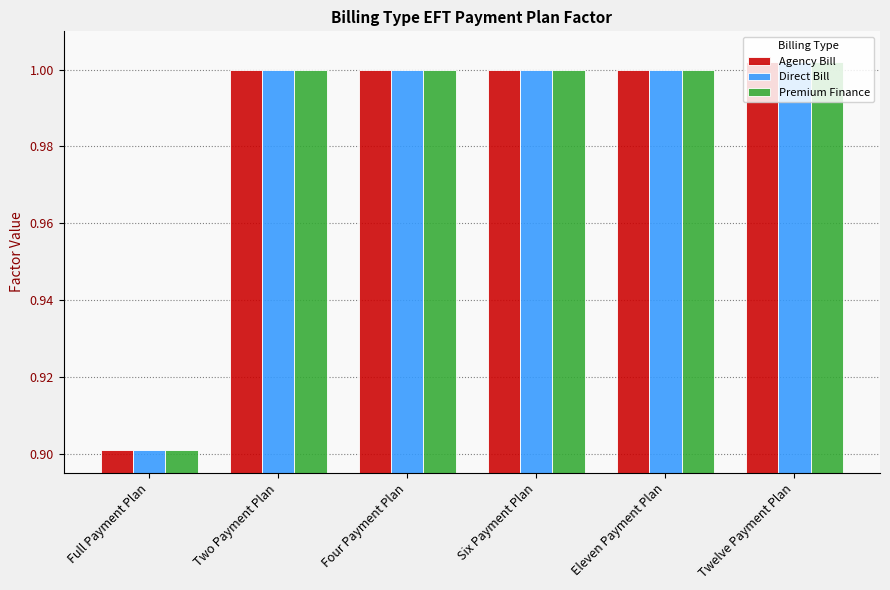

What are all the series names shown in the legend?

Agency Bill, Direct Bill, Premium Finance